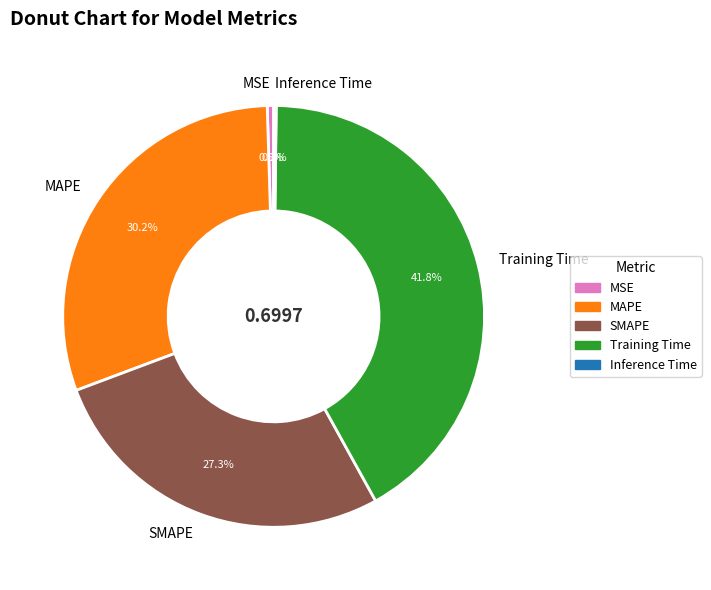

Which category has the biggest portion of the pie?

Training Time